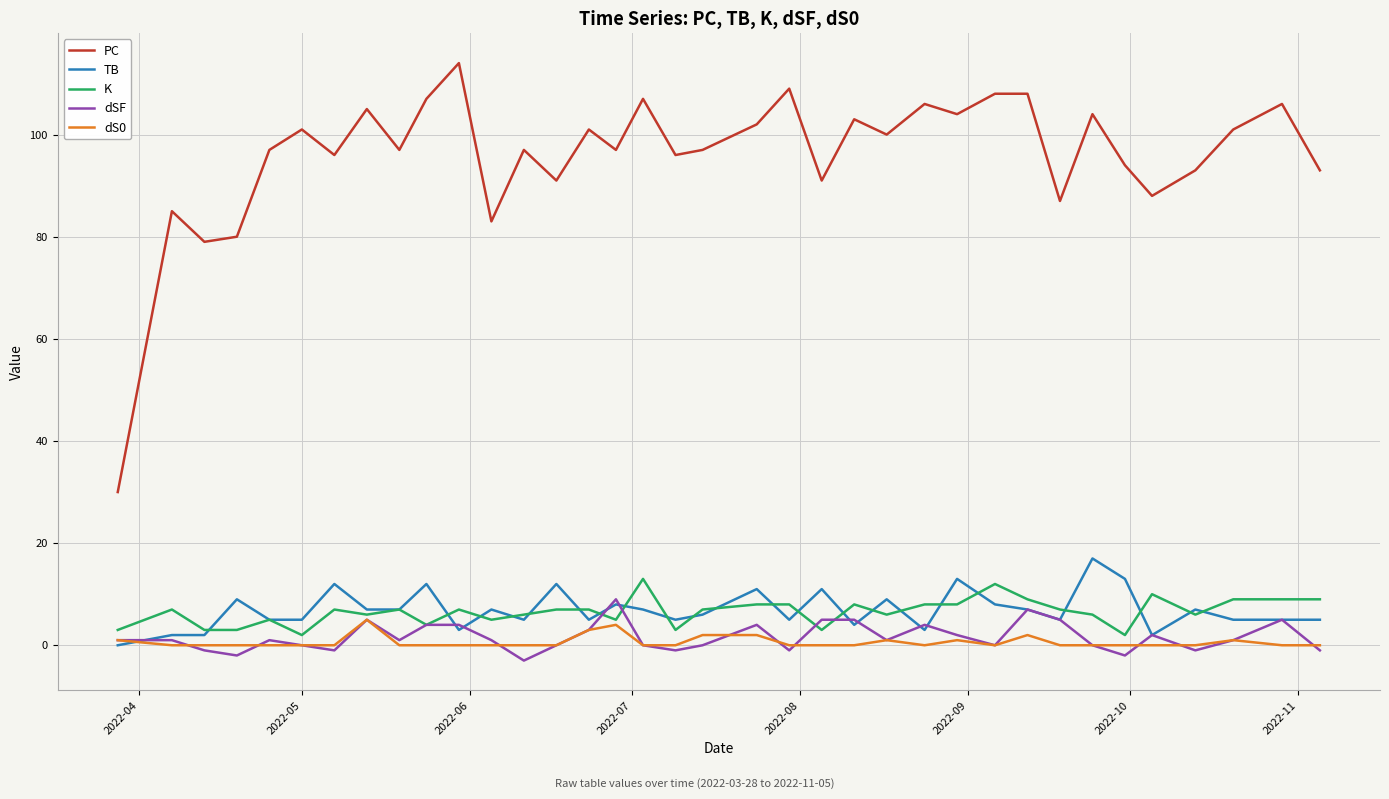

Reading left to right, transcribe all the data shown in this chart.

PC: 30	85	79	80	97	101	96	105	97	107	114	83	97	91	101	97	107	96	97	102	109	91	103	100	106	104	108	108	87	104	94	88	93	101	106	93
TB: 0	2	2	9	5	5	12	7	7	12	3	7	5	12	5	8	7	5	6	11	5	11	4	9	3	13	8	7	5	17	13	2	7	5	5	5
K: 3	7	3	3	5	2	7	6	7	4	7	5	6	7	7	5	13	3	7	8	8	3	8	6	8	8	12	9	7	6	2	10	6	9	9	9
dSF: 1	1	-1	-2	1	0	-1	5	1	4	4	1	-3	0	3	9	0	-1	0	4	-1	5	5	1	4	2	0	7	5	0	-2	2	-1	1	5	-1
dS0: 1	0	0	0	0	0	0	5	0	0	0	0	0	0	3	4	0	0	2	2	0	0	0	1	0	1	0	2	0	0	0	0	0	1	0	0